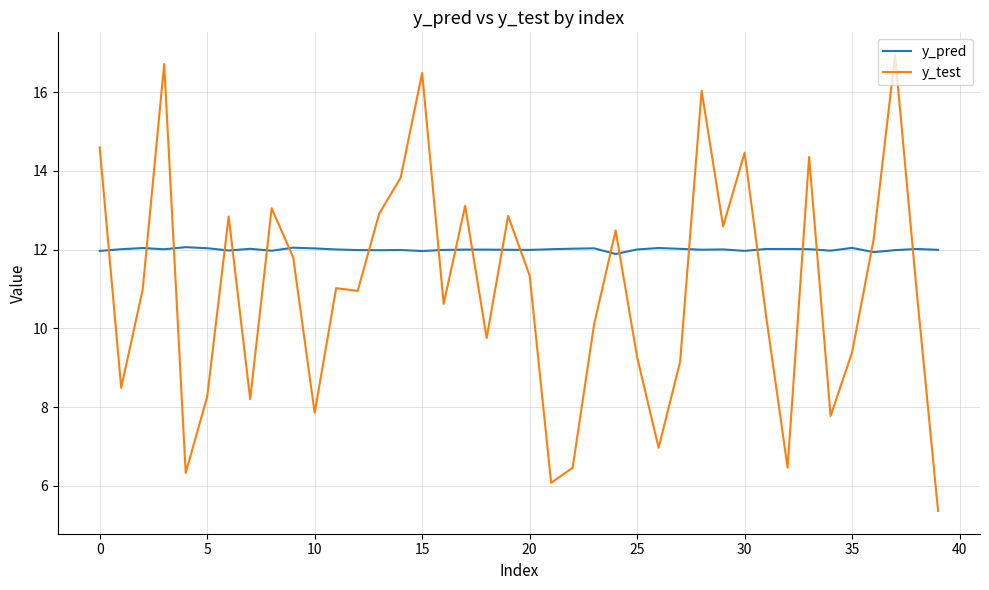

What is the greatest value displayed?

16.9